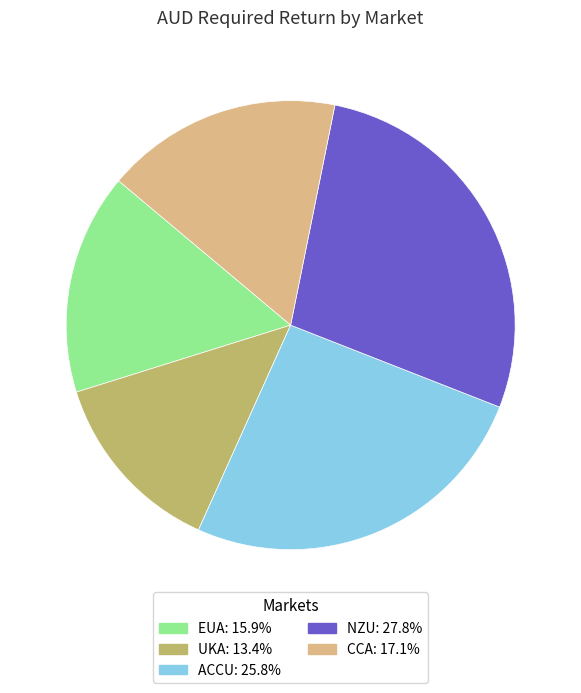

Is there a majority slice in this chart?

No